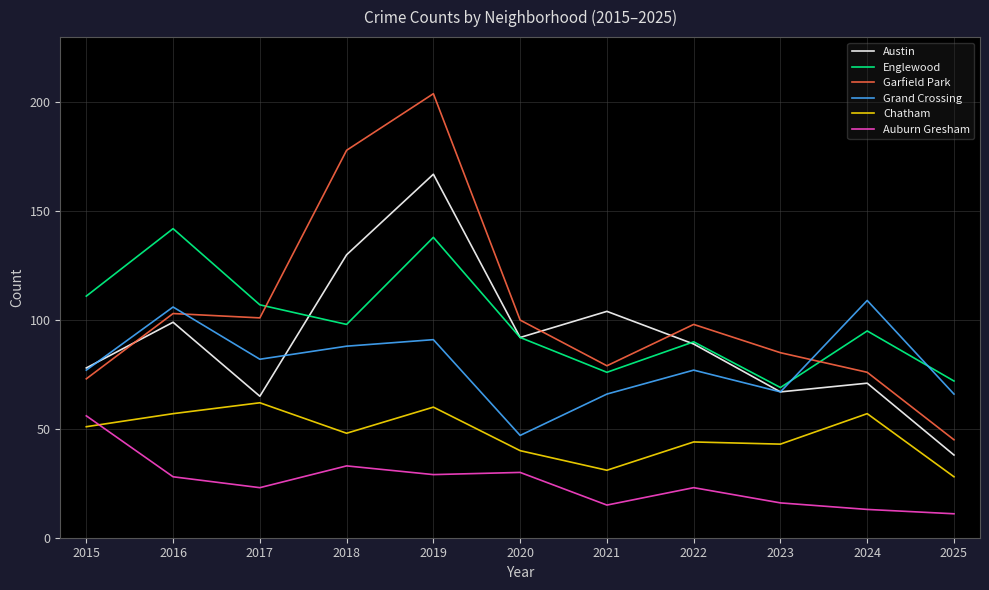

True or false: Auburn Gresham and Grand Crossing intersect in this chart.

False